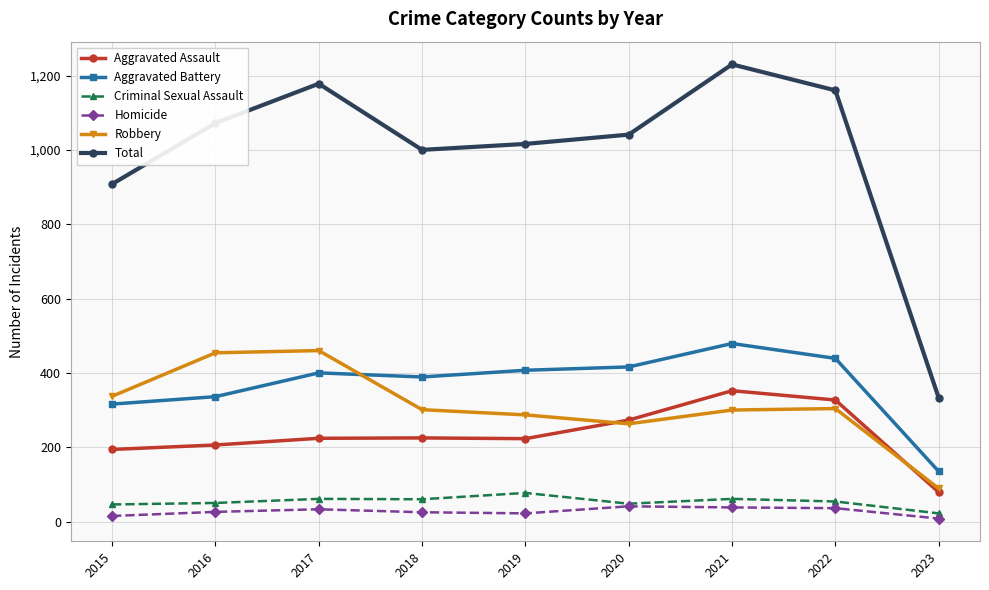

What is the sum of all Robbery values?

2795